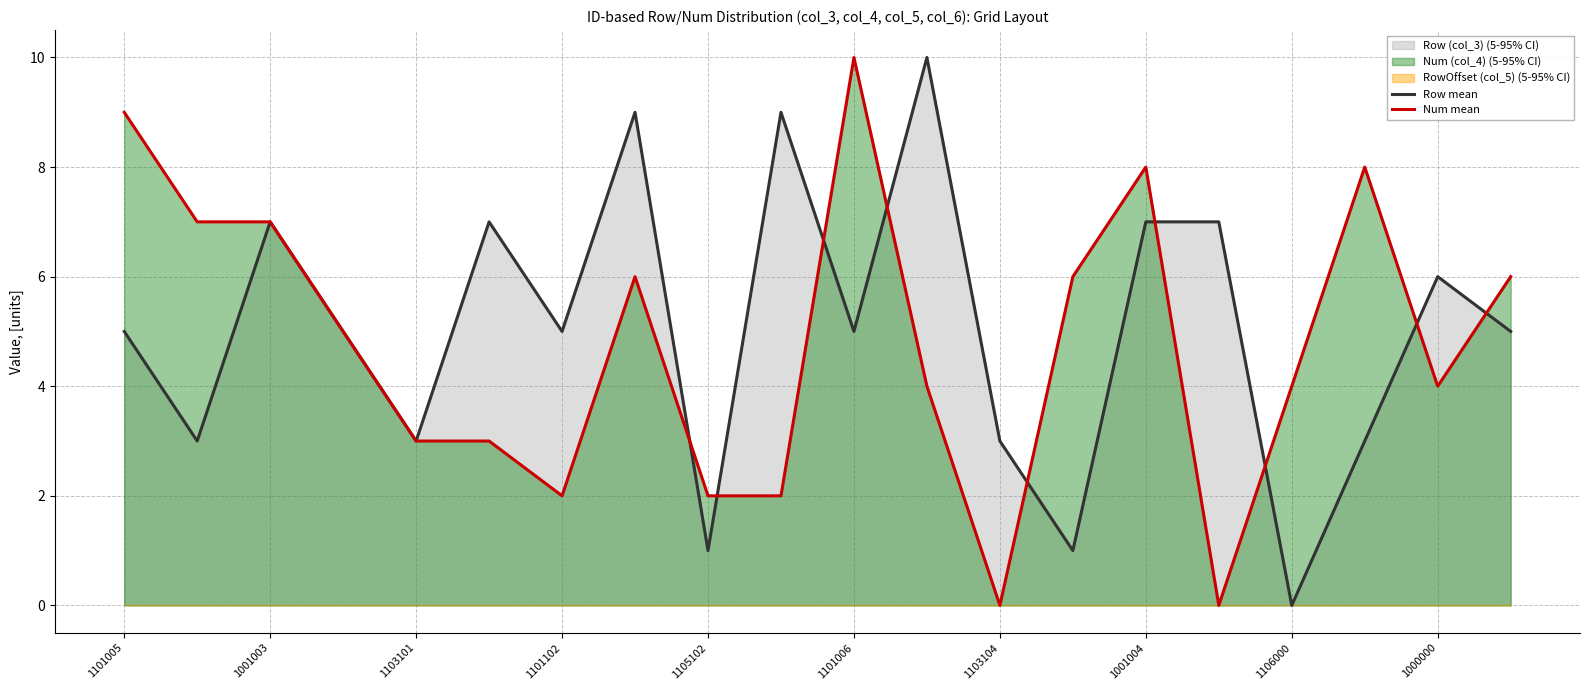

At how many categories does at least one series exceed 2?

19